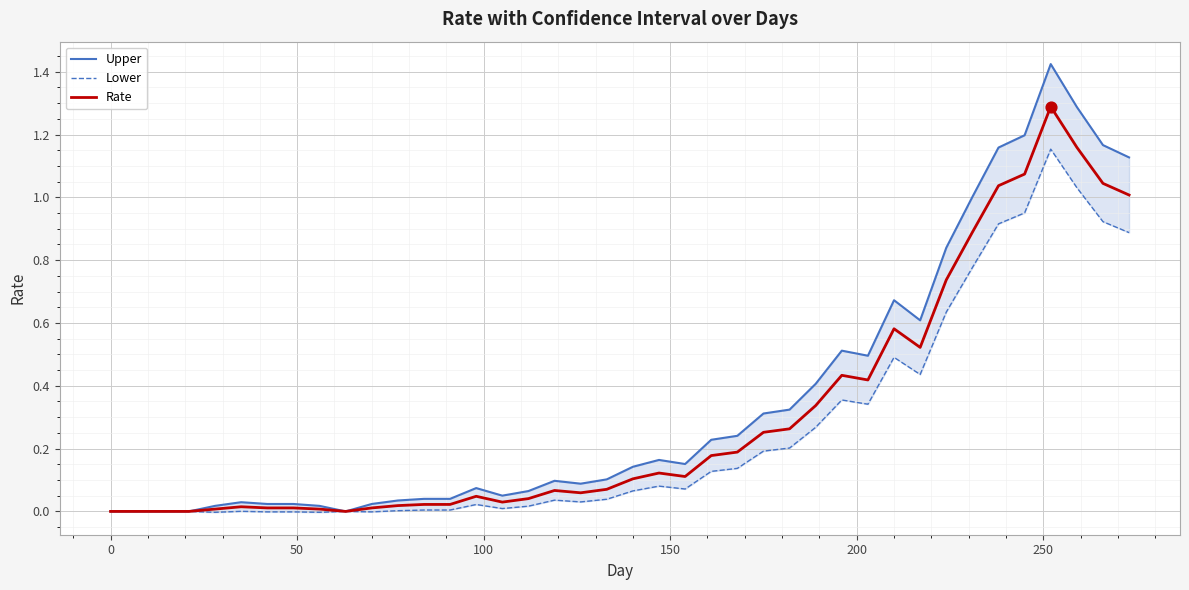

What is the highest value of the Rate series?

1.3